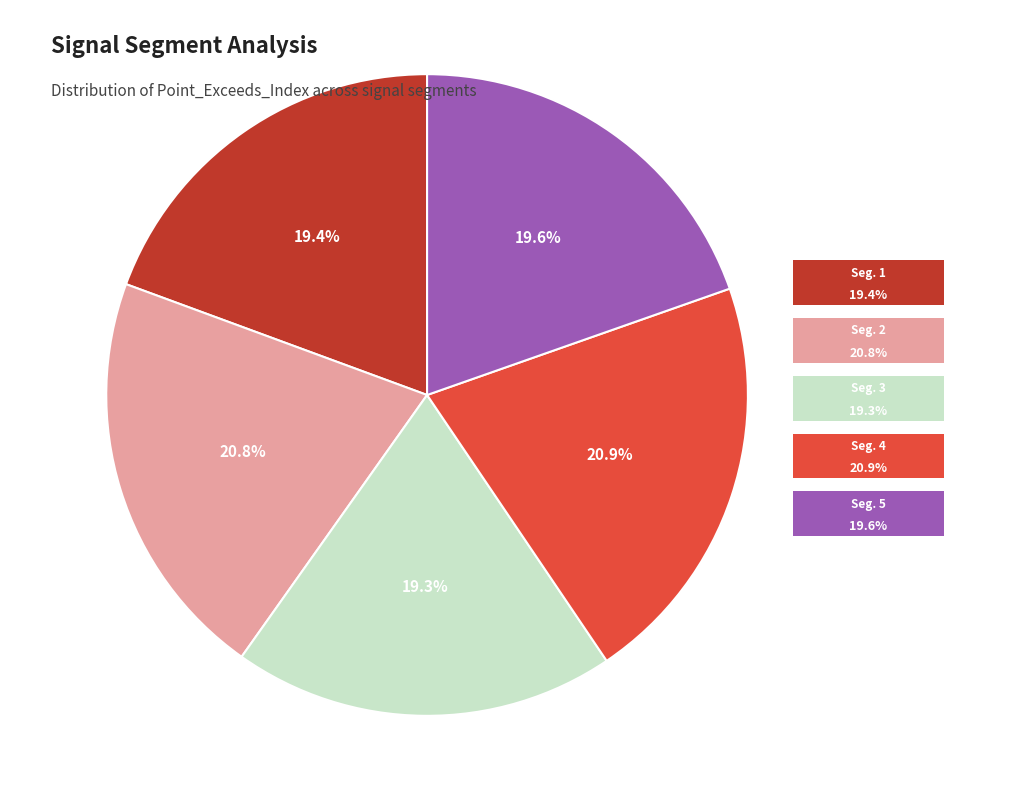

How many slices are in this pie chart?

5